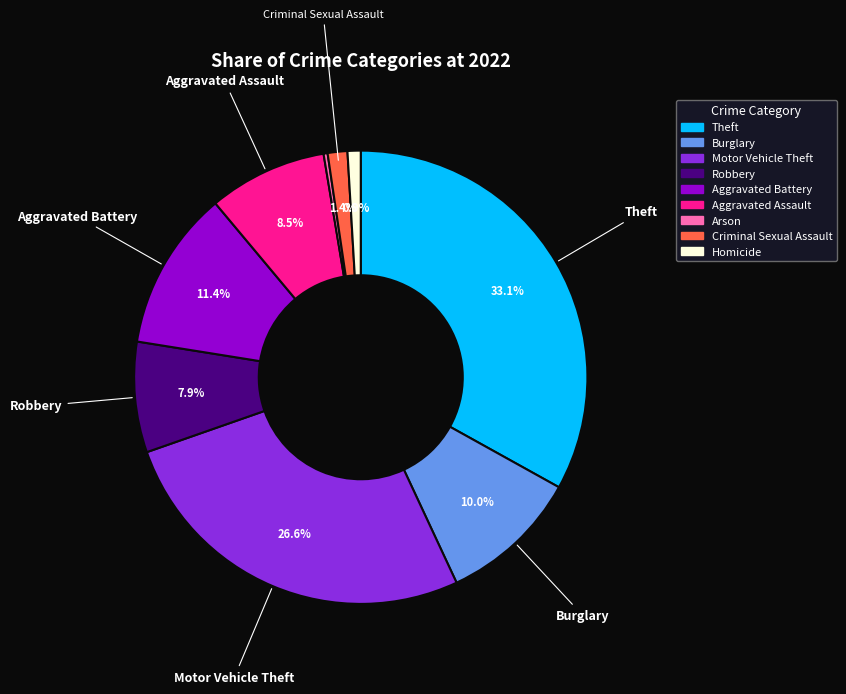

Does Burglary account for over 50% of the chart?

No